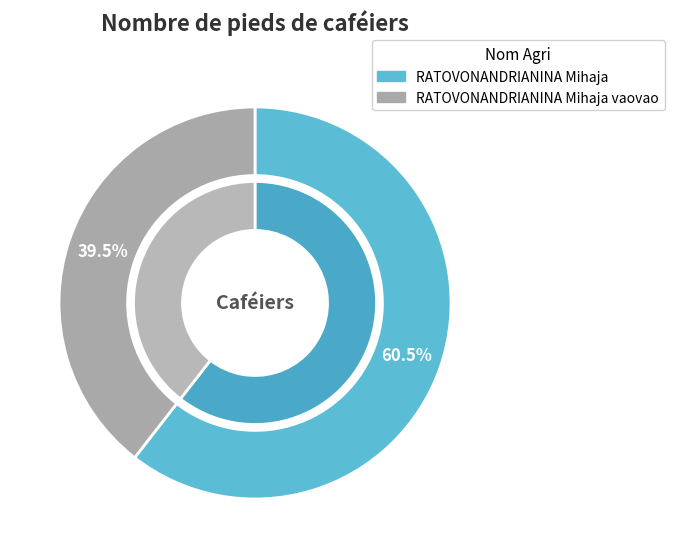

True or false: RATOVONANDRIANINA Mihaja vaovao accounts for 32% of the total.

False